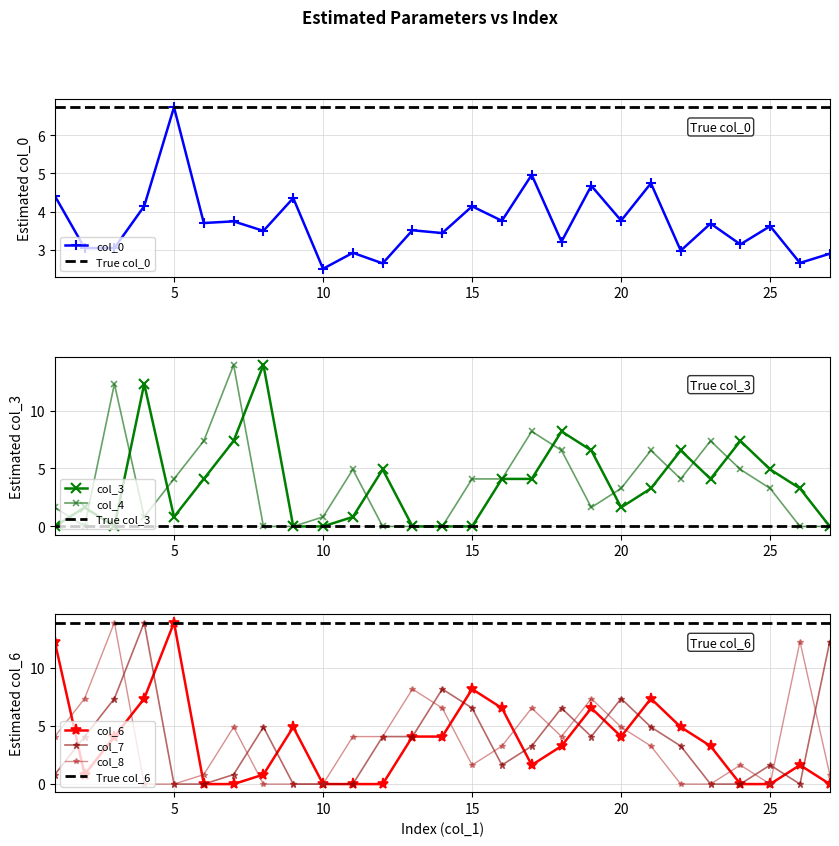

What is the value of the col_0 point at the 10th from the left?

2.5